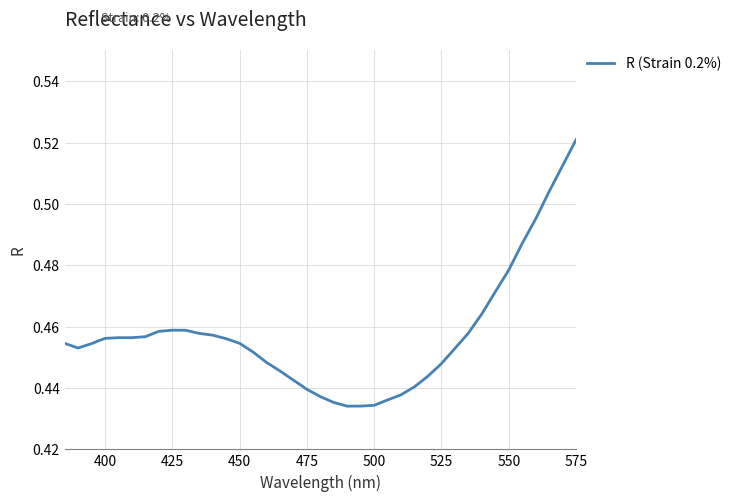

What is the value of the 32nd point from the left?

0.5